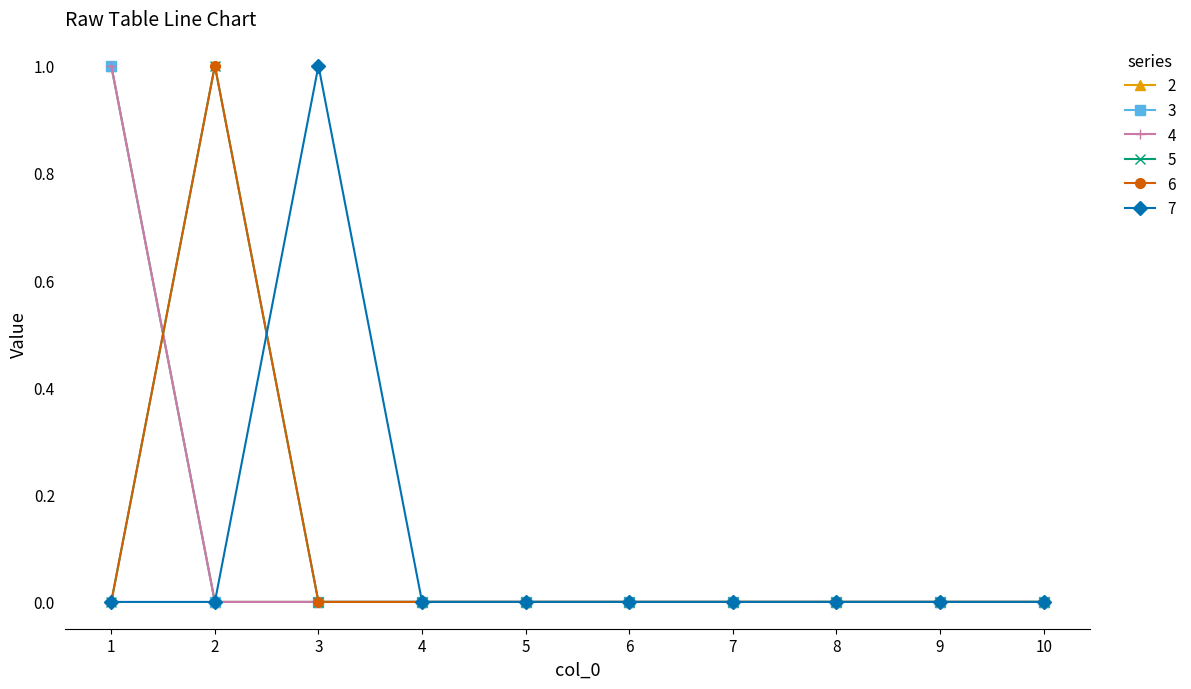

Which series has the widest spread of values?

2